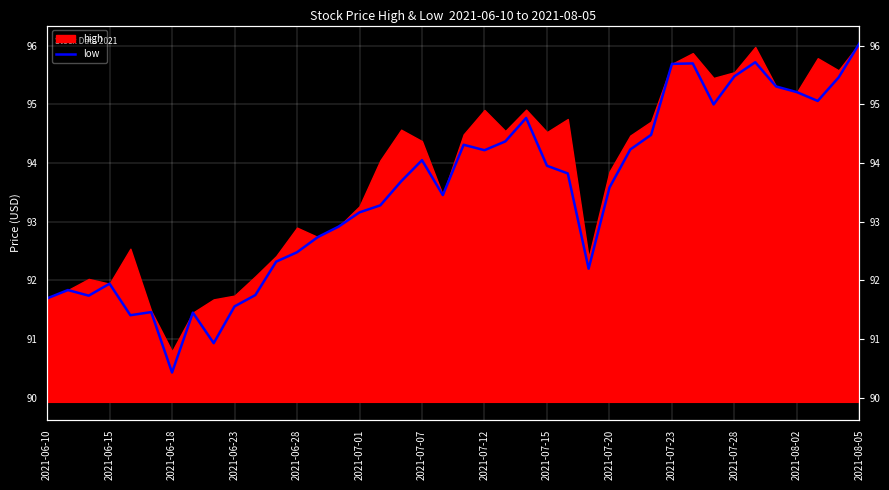

Is it true that the value at 32 is 159.2?

False